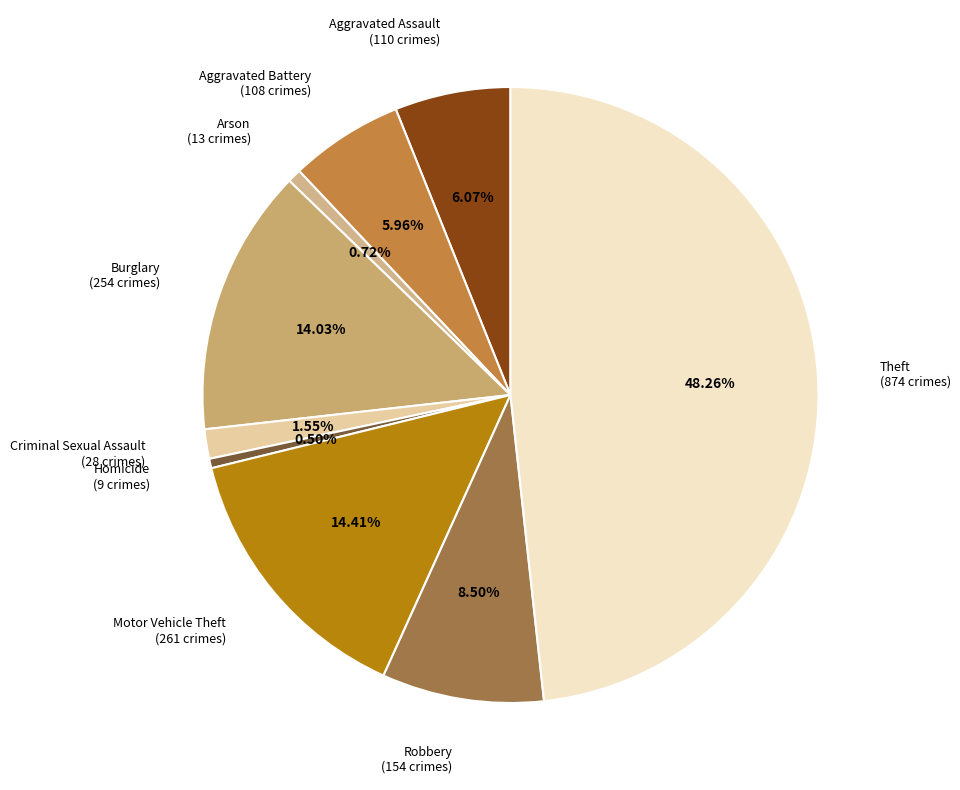

To the nearest percent, what is the difference between the largest and smallest slice percentages?

48%